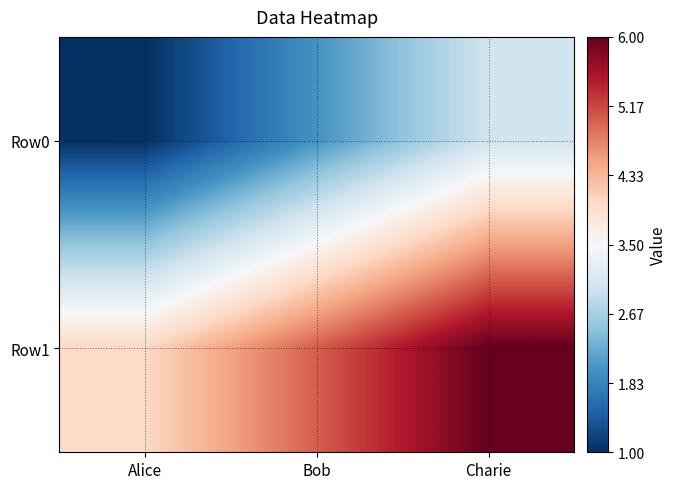

Which series has the largest range (max minus min)?

Row0